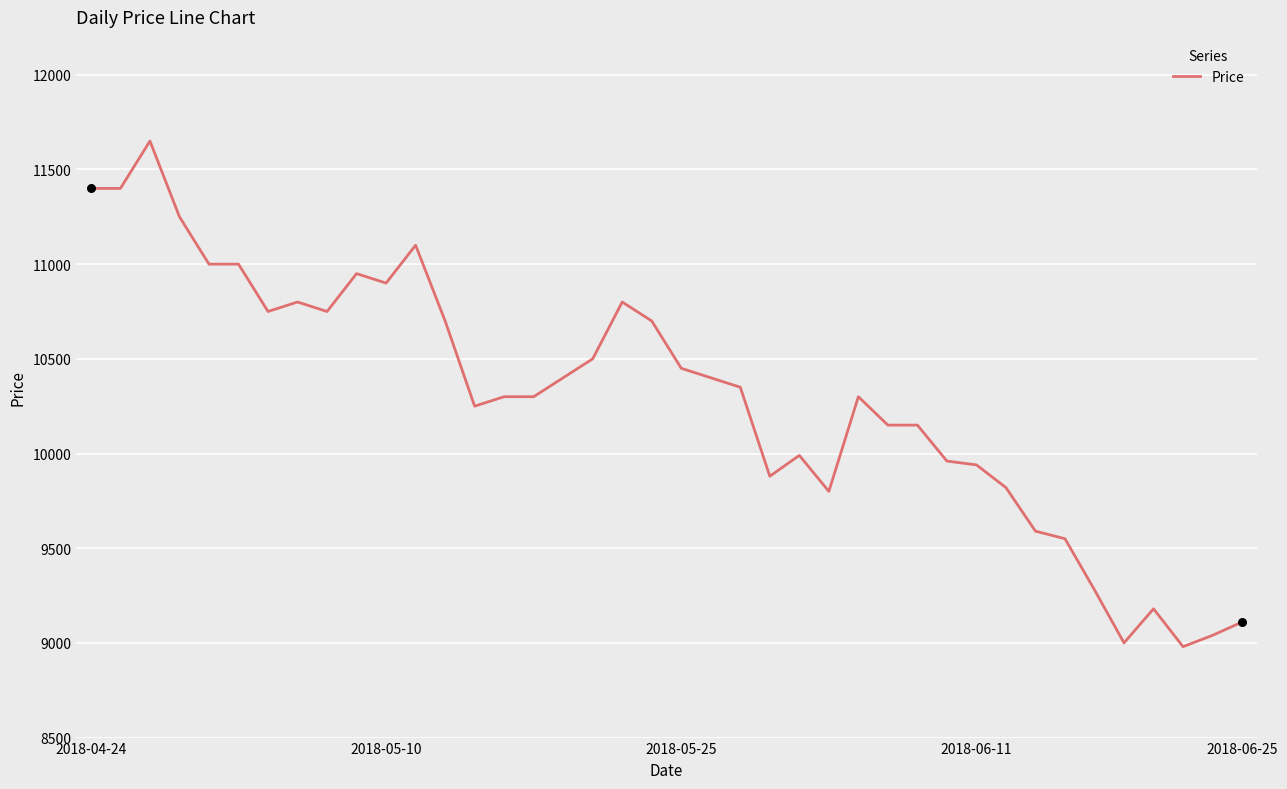

What is the difference between the maximum and minimum values?

2670